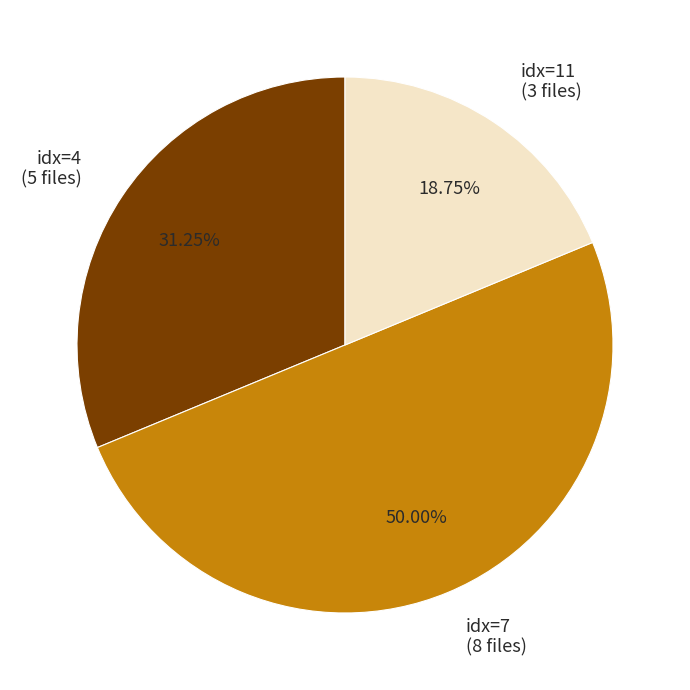

How many slices are in this pie chart?

3